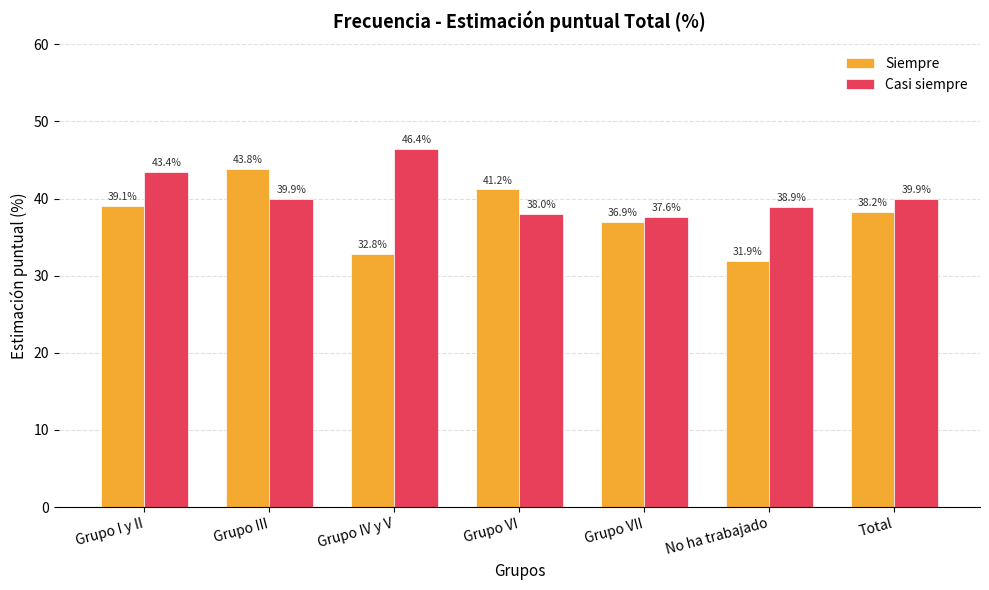

What are all the series names shown in the legend?

Siempre, Casi siempre